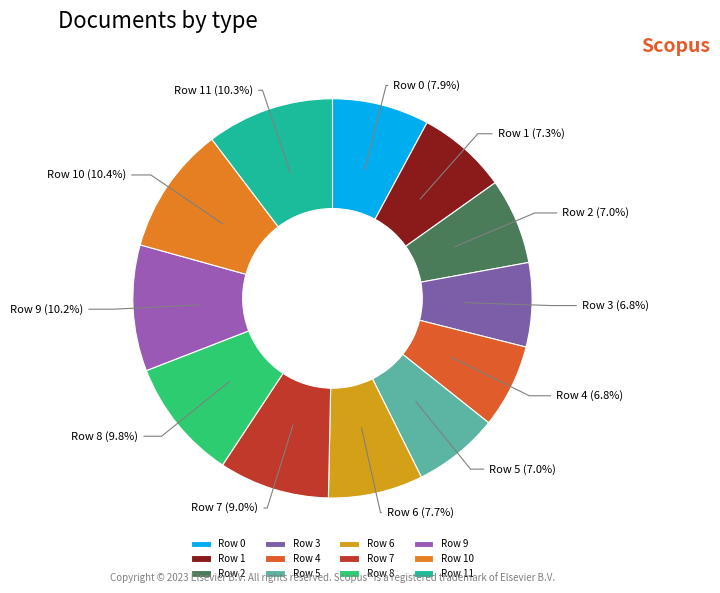

What is the ratio of the value at Row 7 to the value at Row 2?

1.3